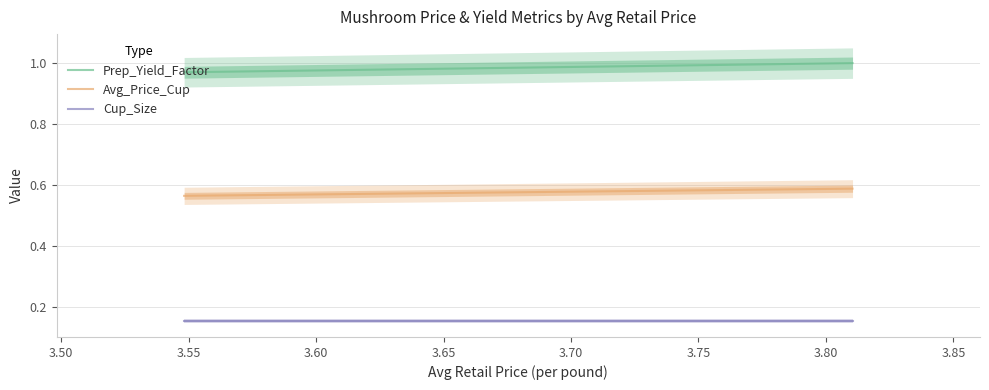

List the series in order of their peak value, lowest first.

Cup_Size, Avg_Price_Cup, Prep_Yield_Factor